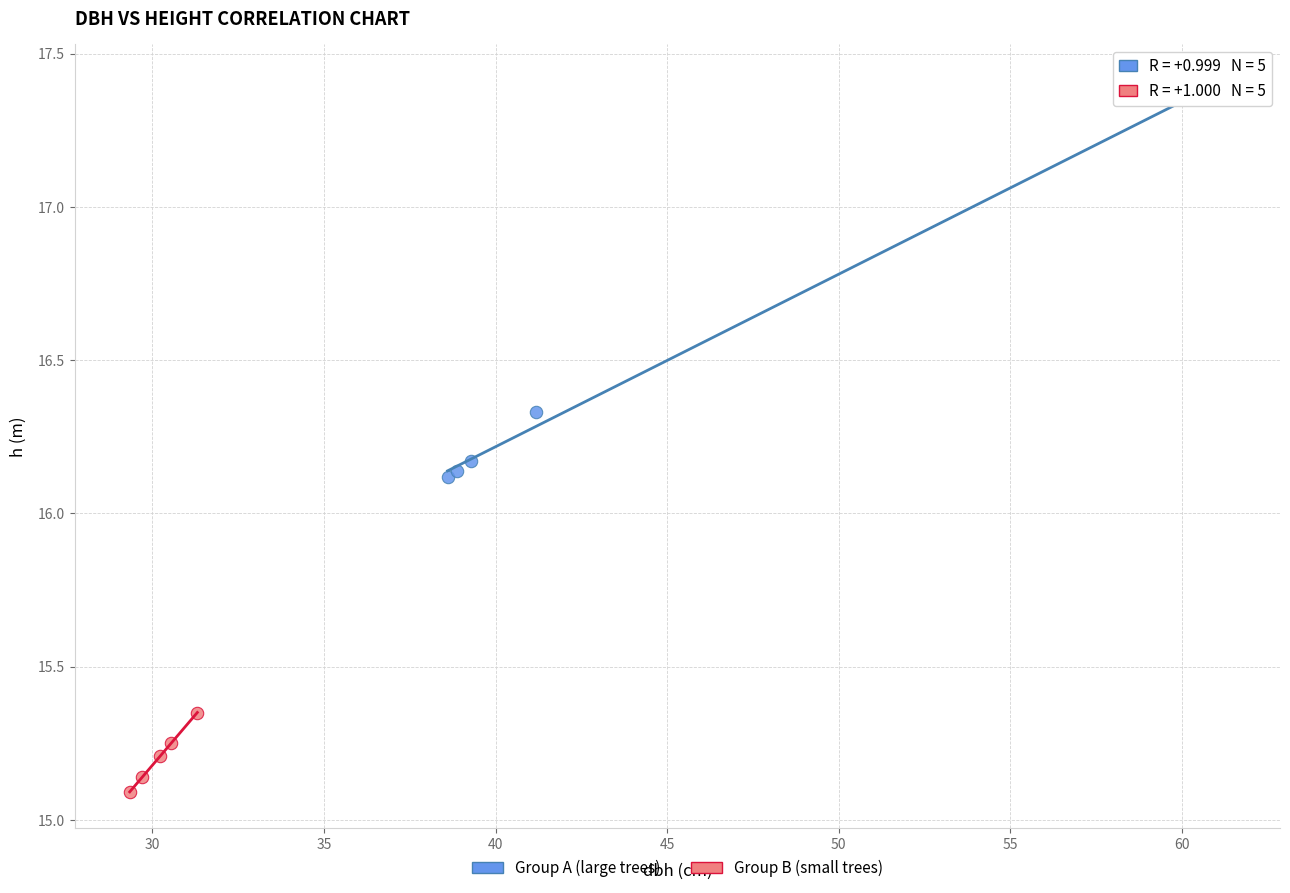

What are all the series names shown in the legend?

Group A (large trees), Group B (small trees)